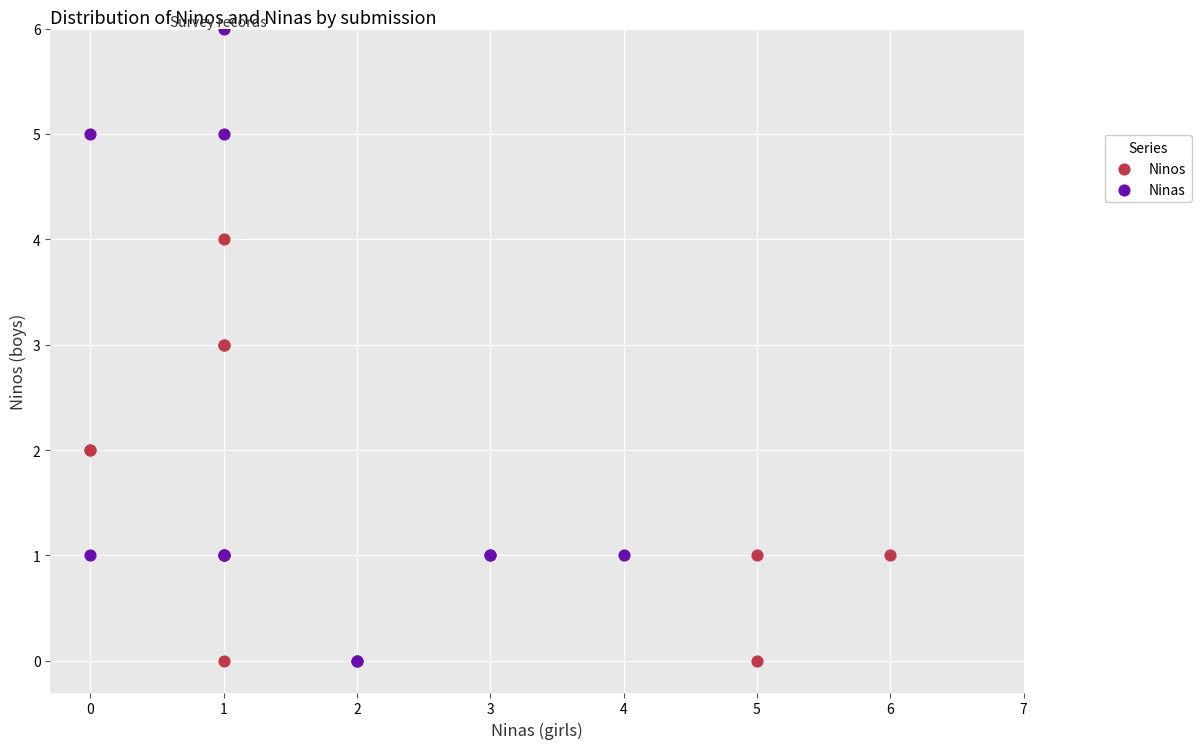

Which series has the widest spread of Y values?

Ninas